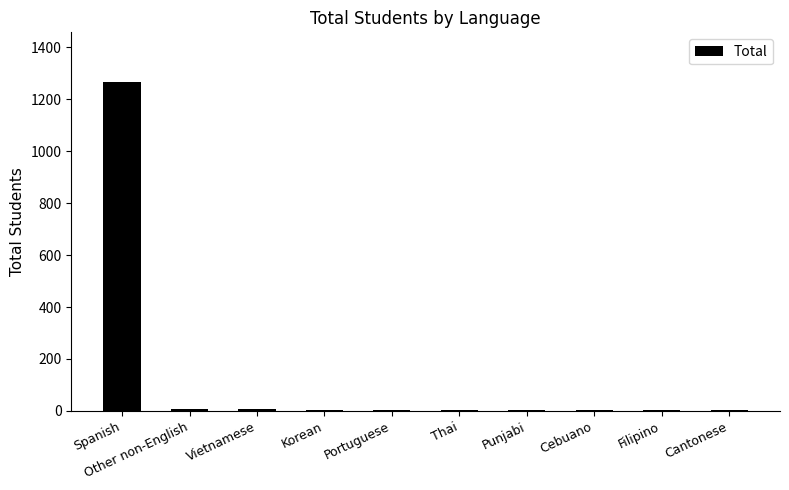

What is the sum of all values?

1301